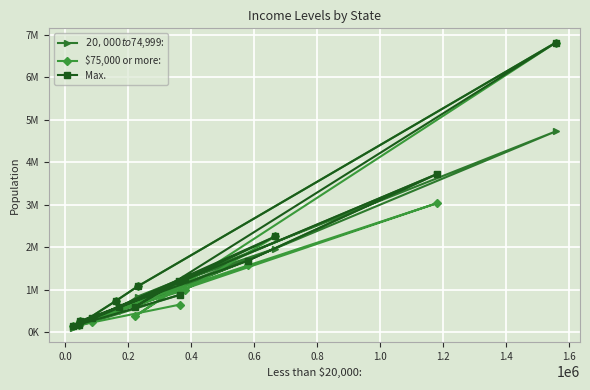

Where does the Max. series first go above 876806?

0.2